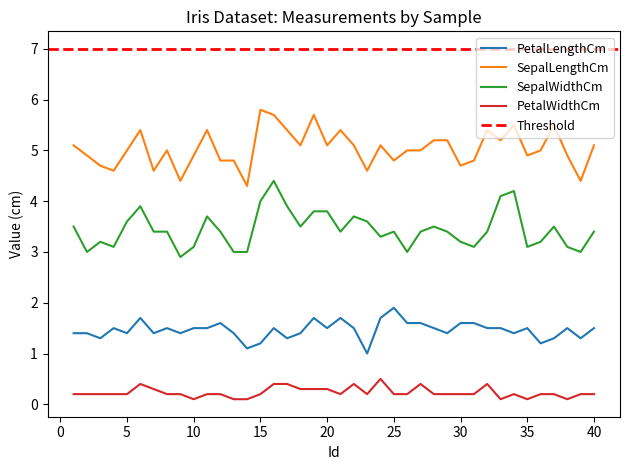

Where is PetalWidthCm nearest to the value 0?

10